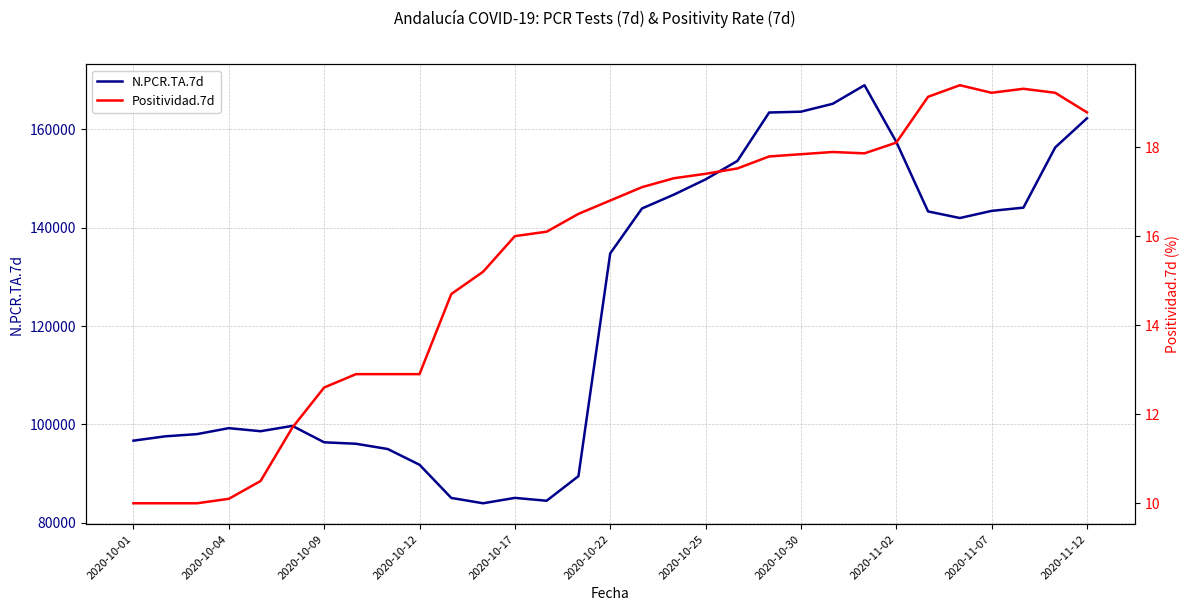

True or false: N.PCR.TA.7d and Positividad.7d intersect in this chart.

False